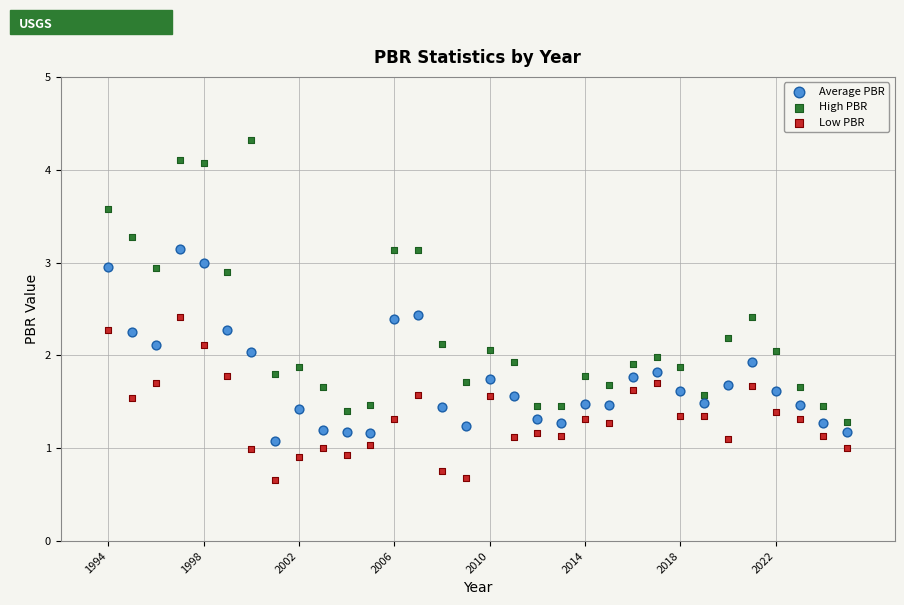

Across all data points, what is the range of X values (max minus min)?

31.0